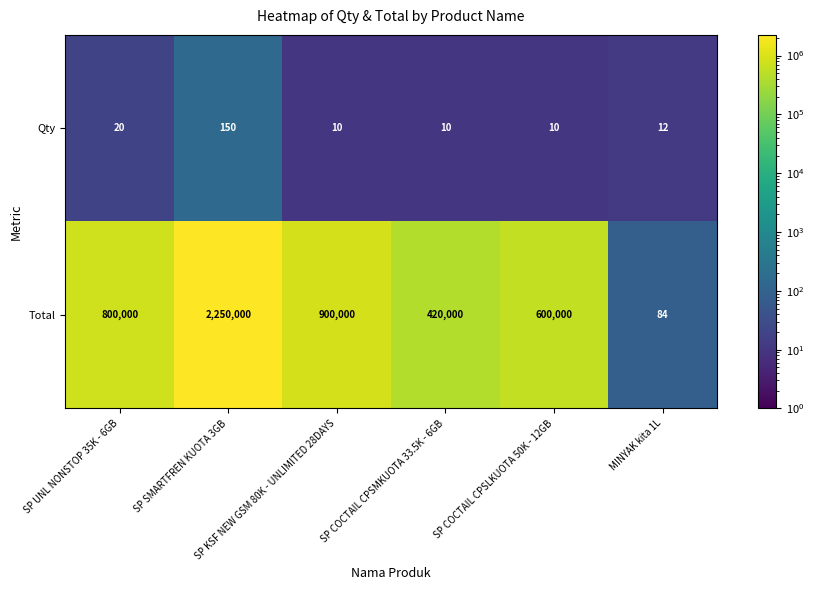

What is the lowest value of the Qty series?

10